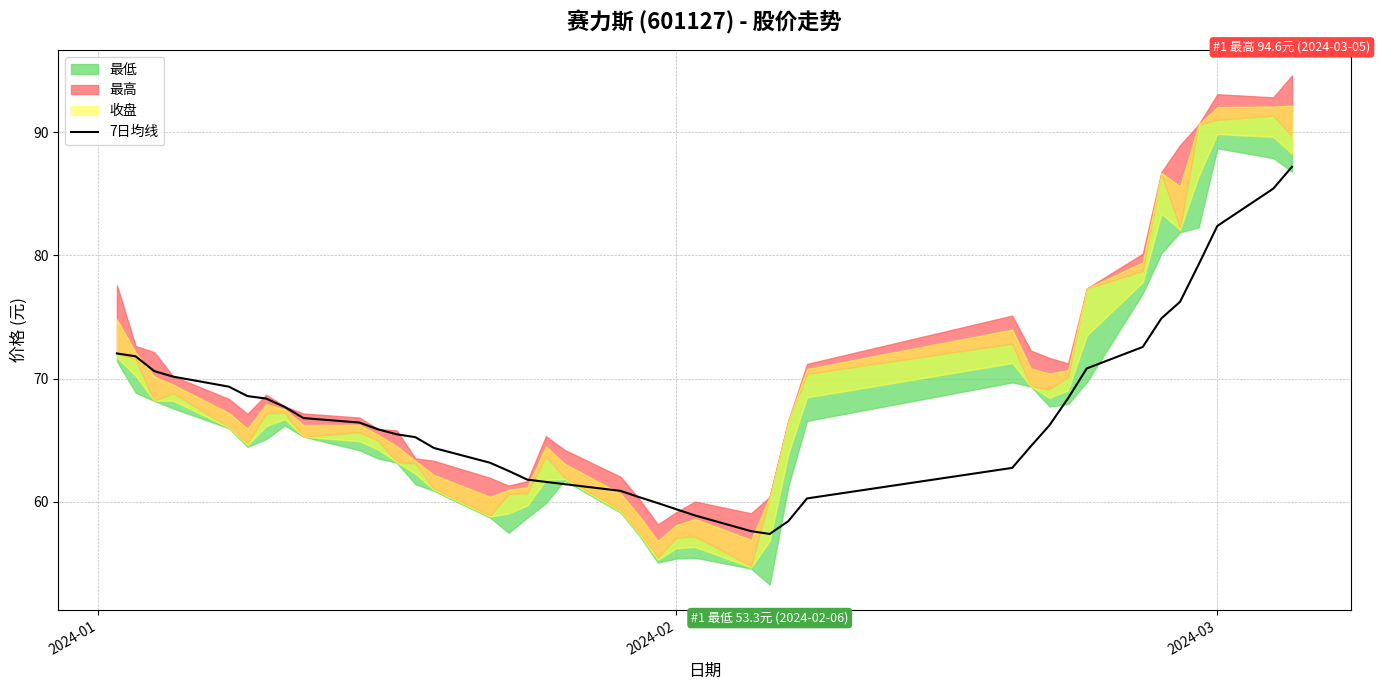

What is the highest value of the 7日均线 series?

87.2